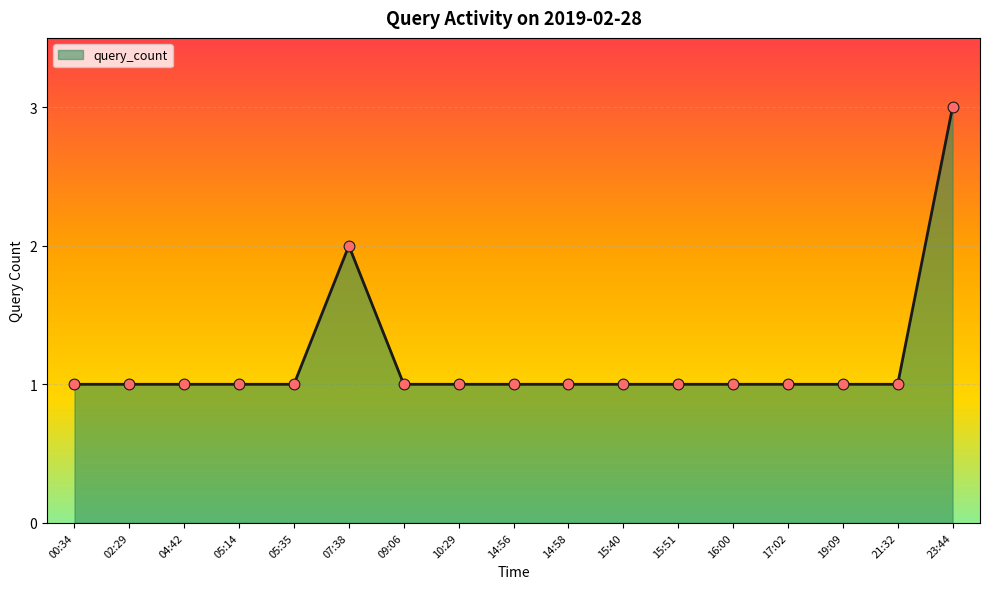

What is the ratio of the value at 15:40 to the value at 00:34?

1.0